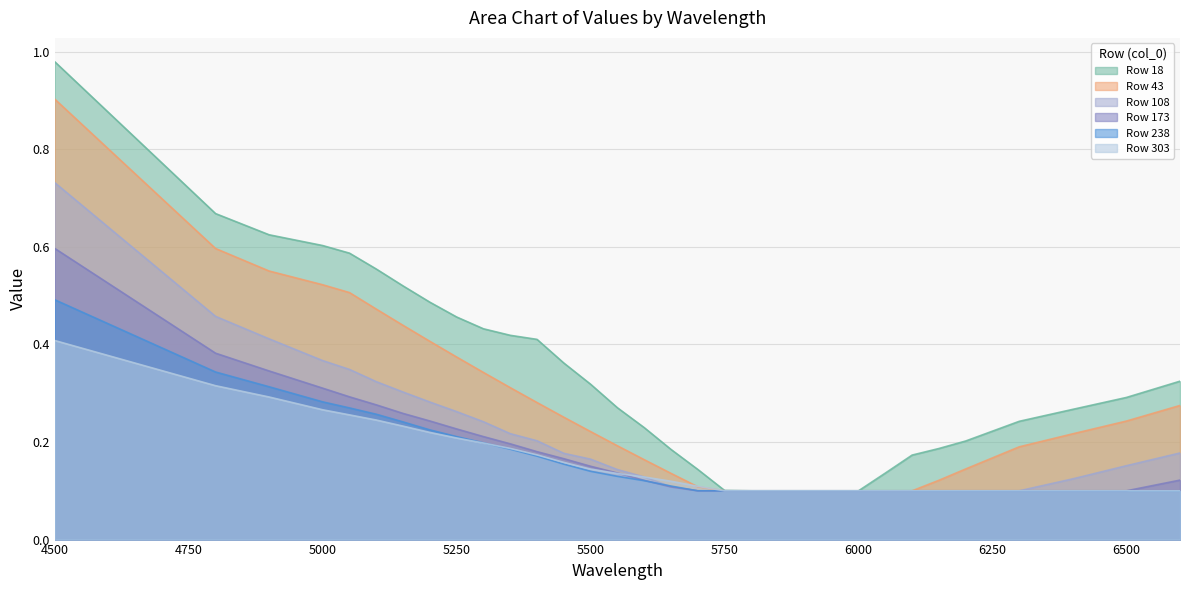

The 18 series shows 0.5 at 5500. True or false?

False